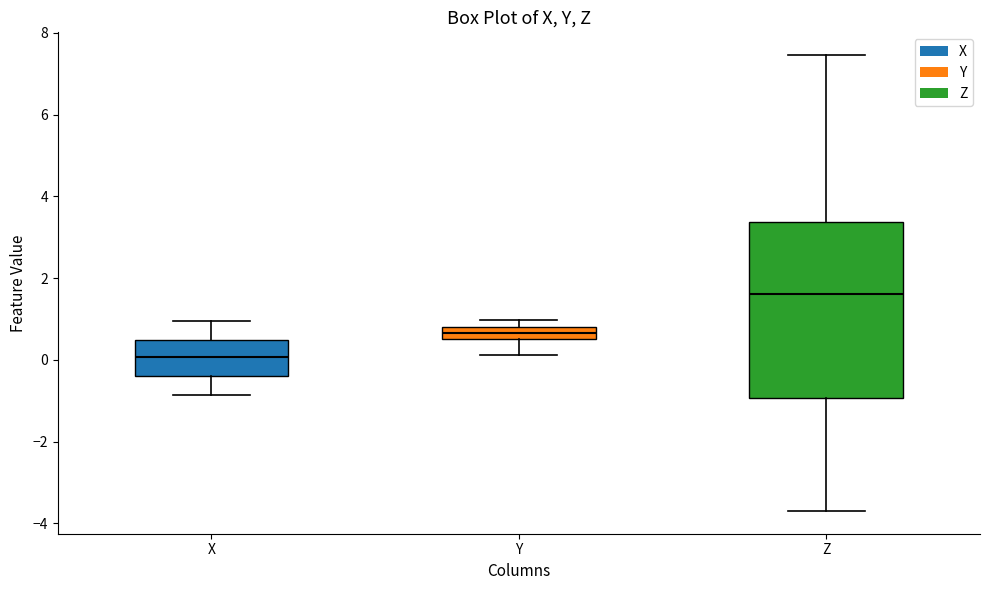

Where is the lower edge of the box for Z on the y-axis? The values are not printed on the chart, so give them approximately, as read against the axis.

-1.0